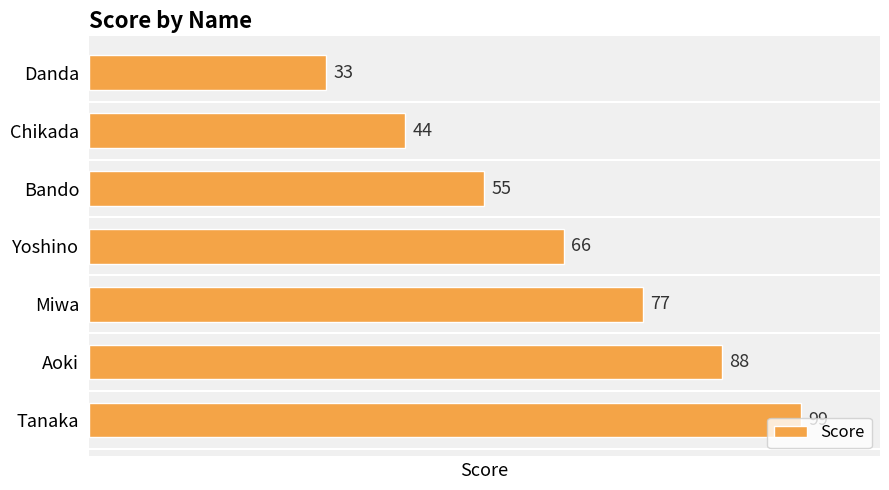

Approximately how many times larger is the value at Yoshino compared to Aoki?

0.8